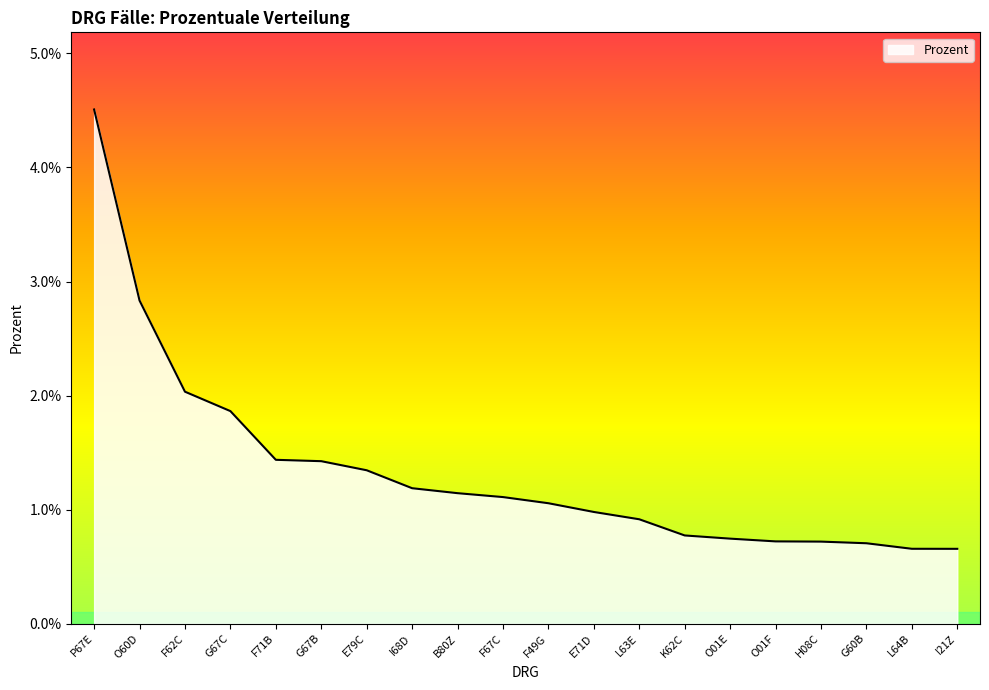

Is this an area chart (filled region under the line)?

Yes